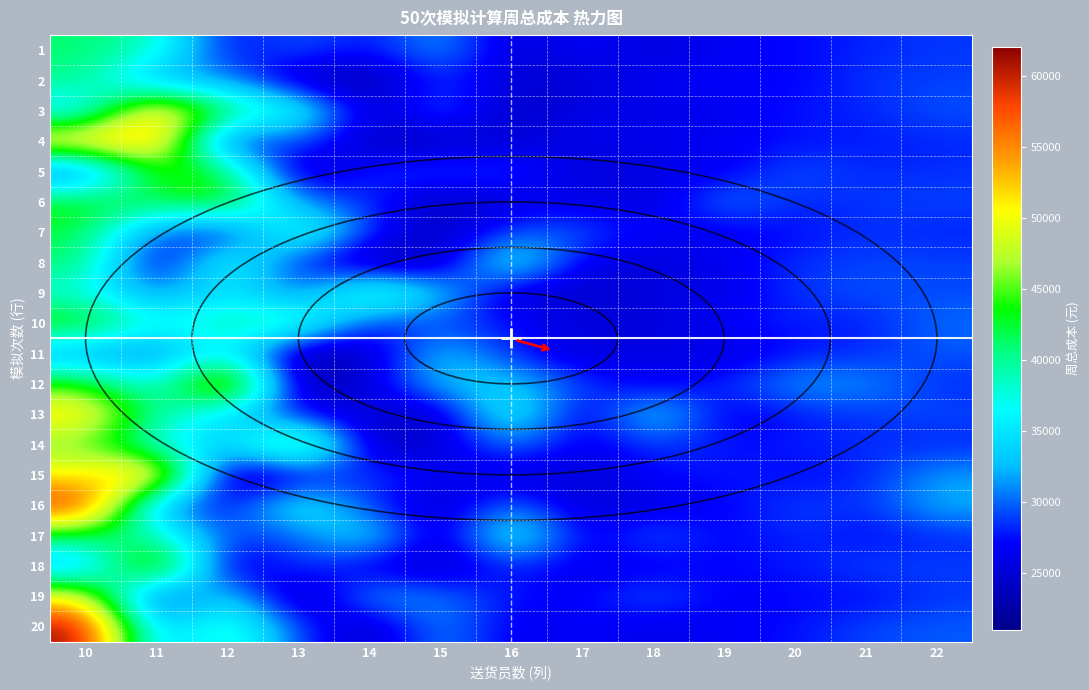

Reading left to right, what are all the values shown in this chart?

1: 10=41125	11=38855	12=26655	13=30020	14=27150	15=32080	16=24750	17=27370	18=25045	19=26895	20=27200	21=28150	22=28680
2: 10=40435	11=30935	12=31510	13=23645	14=22290	15=28880	16=24750	17=24785	18=26730	19=27015	20=27010	21=28630	22=28915
3: 10=34130	11=54650	12=41775	13=38385	14=24055	15=30660	16=23700	17=26410	18=25885	19=26390	20=27705	21=28045	22=29465
4: 10=53415	11=55145	12=25775	13=29925	14=23440	15=23855	16=25200	17=25965	18=26500	19=26530	20=27580	21=27810	22=28100
5: 10=27060	11=44710	12=43040	13=22770	14=28455	15=29250	16=28790	17=24860	18=25835	19=26520	20=29625	21=28155	22=28495
6: 10=43985	11=41935	12=45350	13=30835	14=28495	15=23180	16=25660	17=26115	18=25160	19=31105	20=28050	21=28710	22=29025
7: 10=42080	11=29485	12=26060	13=40480	14=28415	15=23545	16=29535	17=29920	18=26670	19=26415	20=27185	21=28555	22=27975
8: 10=41550	11=24045	12=39180	13=27515	14=22555	15=23540	16=37925	17=25735	18=25240	19=26440	20=28520	21=29045	22=29025
9: 10=37285	11=30520	12=35470	13=29345	14=41515	15=33670	16=24340	17=24405	18=25700	19=25830	20=28605	21=29420	22=29185
10: 10=45195	11=36760	12=39805	13=40485	14=27635	15=29010	16=27505	17=25555	18=24905	19=27245	20=27925	21=27785	22=30310
11: 10=30565	11=29465	12=37035	13=21790	14=24205	15=33895	16=27920	17=24845	18=26295	19=25260	20=27475	21=28360	22=29500
12: 10=44525	11=35820	12=54415	13=22320	14=25565	15=33205	16=34135	17=28785	18=26060	19=28125	20=31895	21=31360	22=28245
13: 10=52240	11=39615	12=34030	13=26635	14=24860	15=23995	16=38075	17=24570	18=35505	19=25900	20=27670	21=28590	22=29175
14: 10=45270	11=36835	12=32845	13=46650	14=23375	15=24995	16=31205	17=25970	18=28815	19=27370	20=27900	21=28390	22=28080
15: 10=50580	11=55990	12=21790	13=25425	14=29370	15=26465	16=25185	17=24920	18=27300	19=27850	20=27100	21=27980	22=31655
16: 10=59915	11=30680	12=26400	13=37480	14=28340	15=23885	16=31065	17=24620	18=25800	19=26820	20=29220	21=28250	22=32570
17: 10=41730	11=39365	12=28895	13=29480	14=36105	15=23525	16=38355	17=25805	18=30410	19=26655	20=28515	21=27065	22=28150
18: 10=31070	11=51710	12=23550	13=29570	14=25510	15=23935	16=28290	17=25870	18=26305	19=27255	20=27650	21=29190	22=28885
19: 10=50785	11=24895	12=35520	13=21685	14=32495	15=30750	16=27555	17=26765	18=30160	19=26540	20=27355	21=27075	22=28645
20: 10=61730	11=31390	12=40450	13=28860	14=23480	15=31705	16=26065	17=27115	18=25945	19=26795	20=27505	21=29115	22=29720